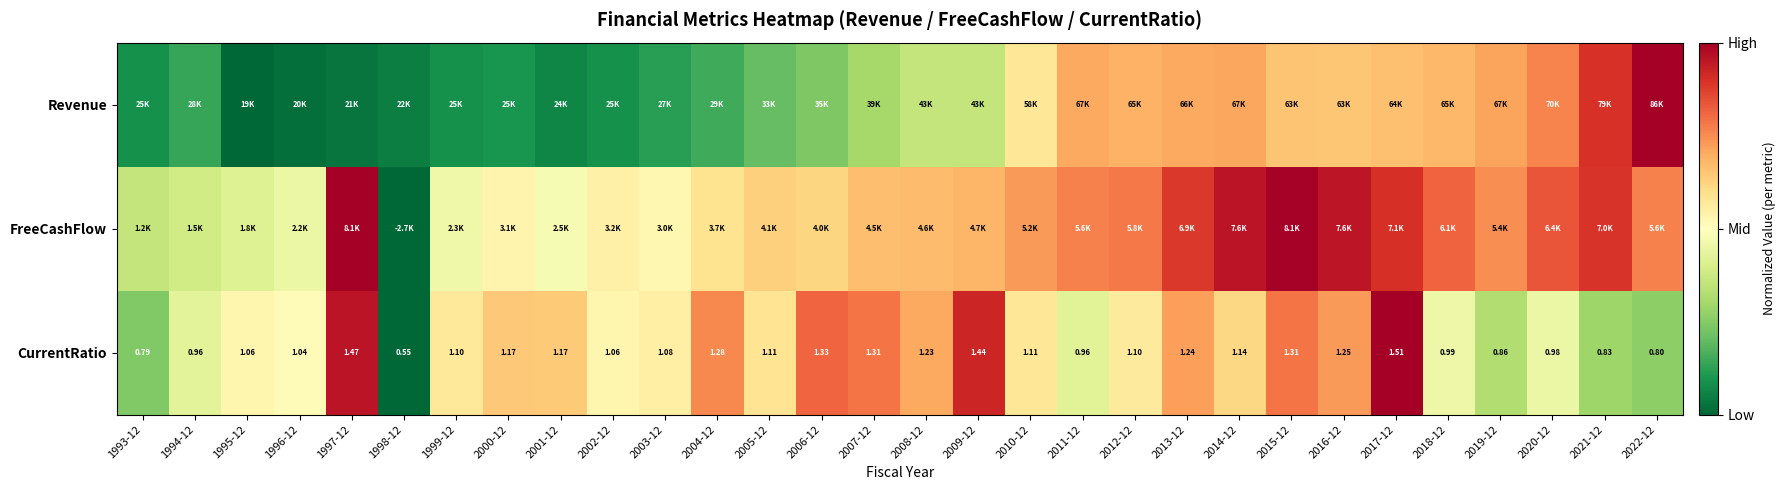

Rank the categories by Revenue value from highest to lowest.

2022-12, 2021-12, 2020-12, 2019-12, 2014-12, 2011-12, 2013-12, 2012-12, 2018-12, 2017-12, 2015-12, 2016-12, 2010-12, 2008-12, 2009-12, 2007-12, 2006-12, 2005-12, 2004-12, 1994-12, 2003-12, 2000-12, 2002-12, 1999-12, 1993-12, 2001-12, 1998-12, 1997-12, 1996-12, 1995-12